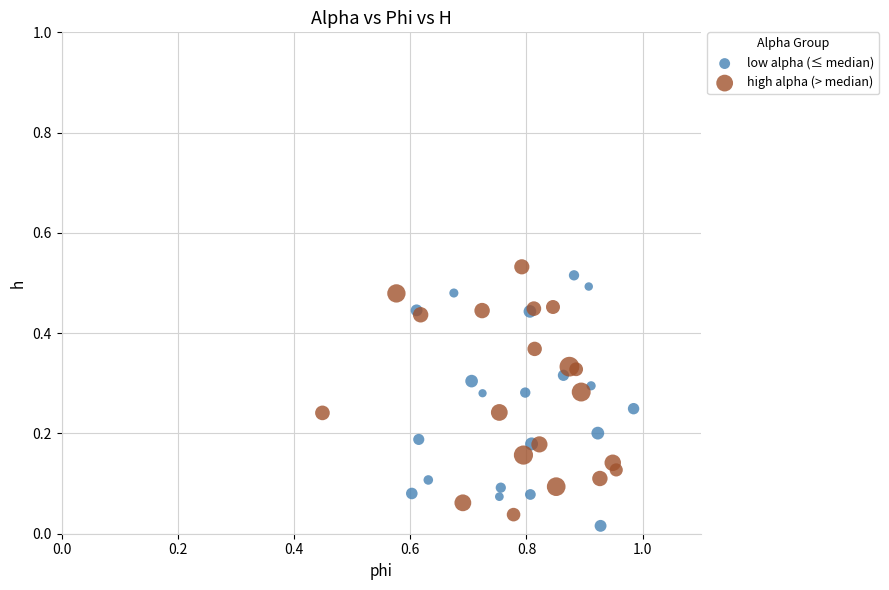

What are all the series names shown in the legend?

low alpha (≤ median), high alpha (> median)